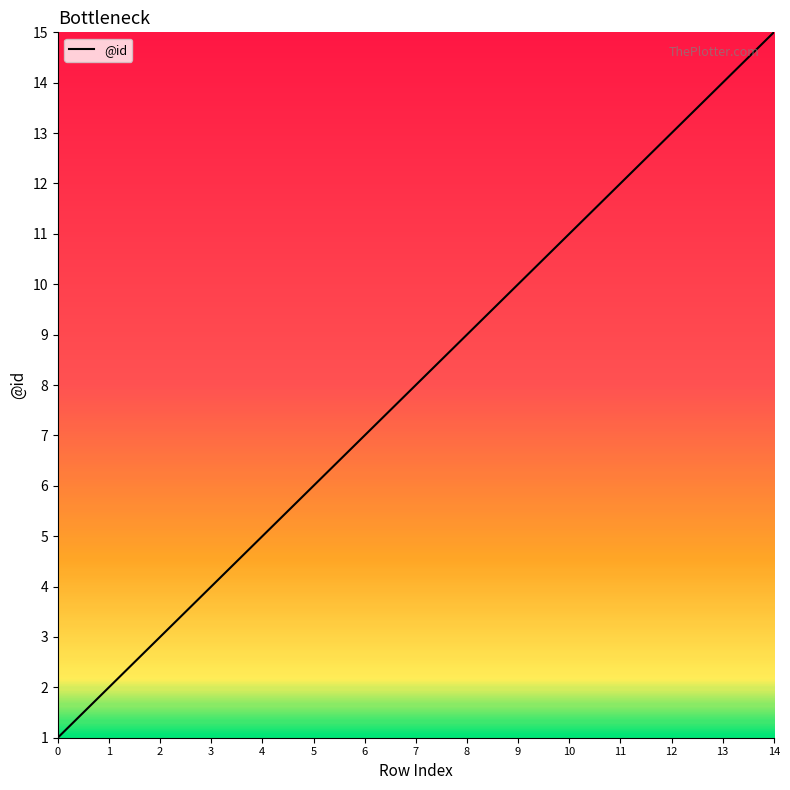

What is the maximum value shown in the chart?

15